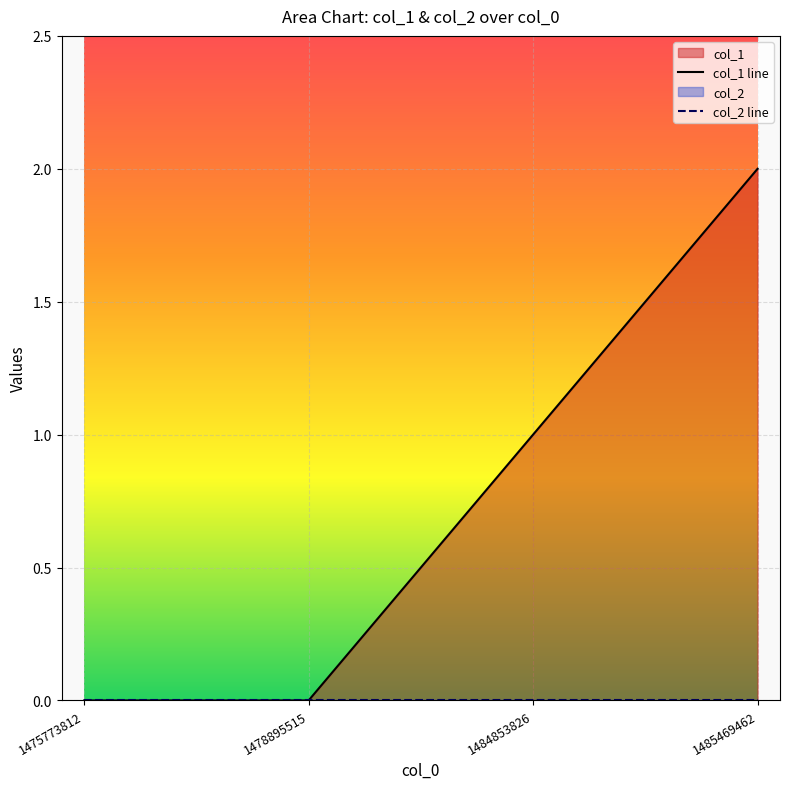

What is the change in value from 1484853826 to 1485469462?

+1